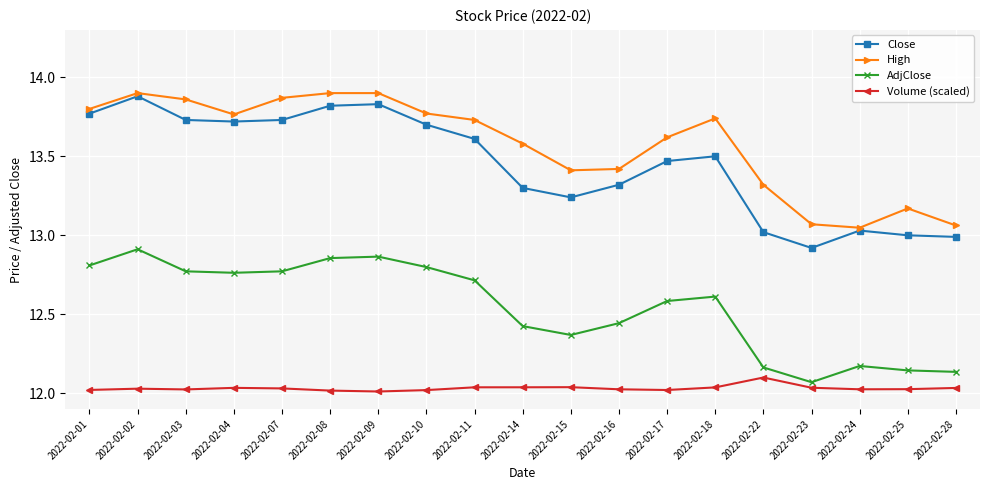

True or false: AdjClose has more than 1 interior local peaks.

True